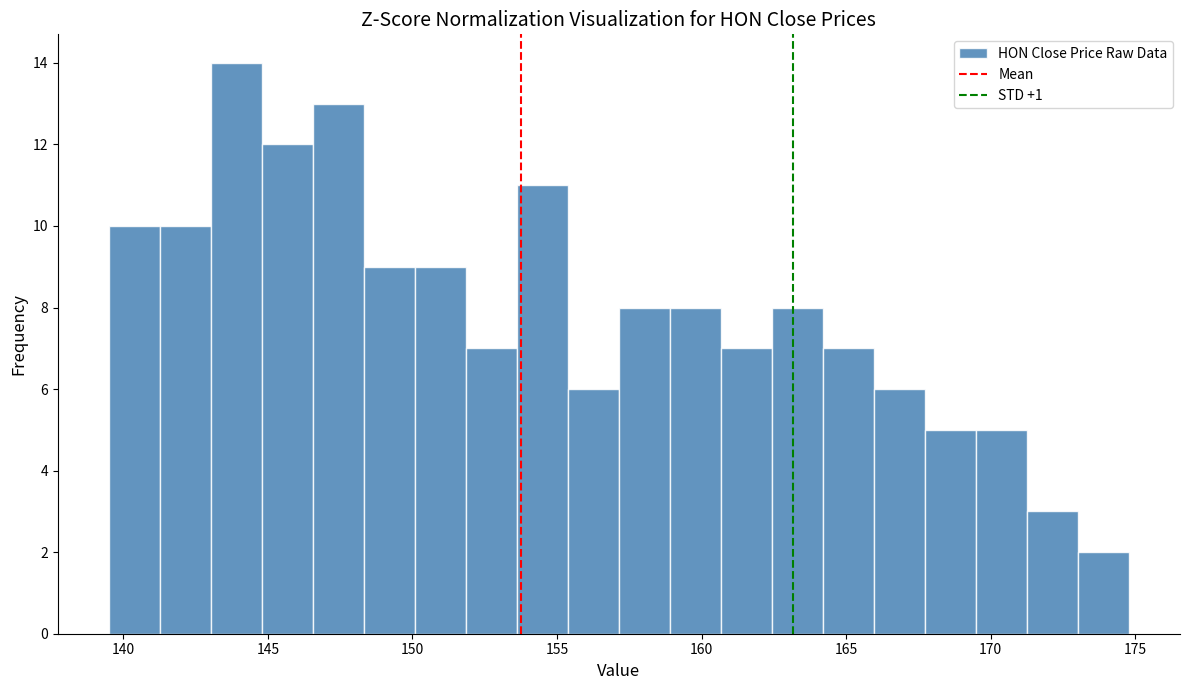

Around what value on the x-axis is the tallest bar? Give the approximate position of its centre, as read against the axis.

144.0